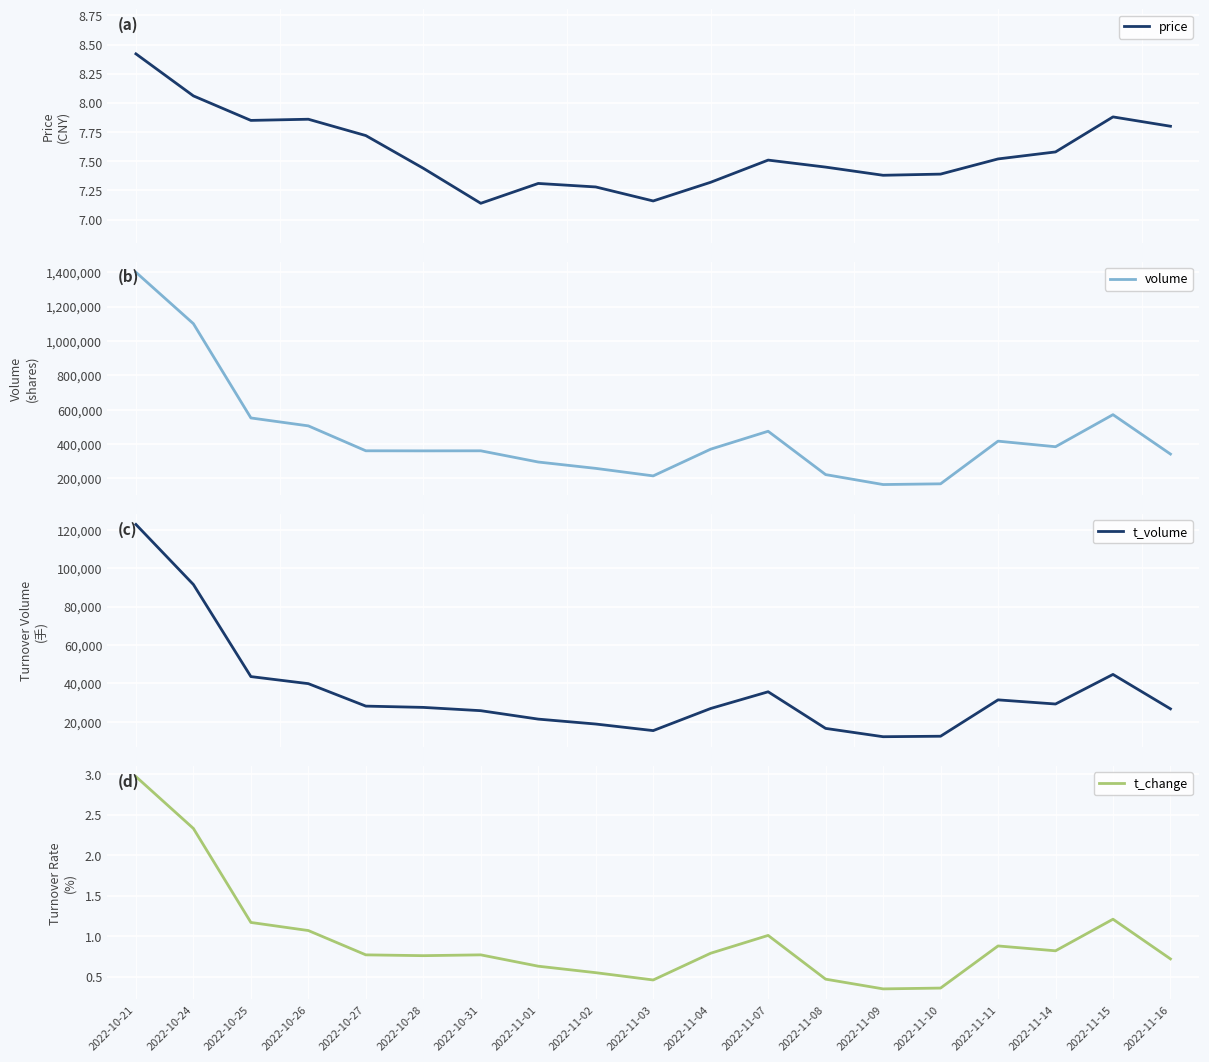

What is the total value across all series at 2022-10-28?

388035.2